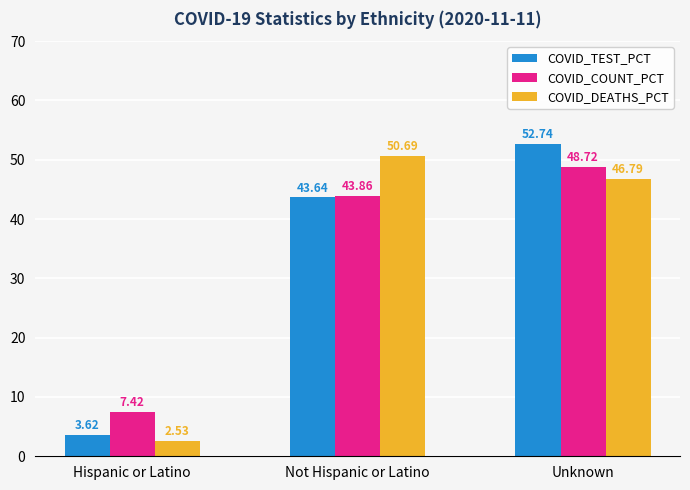

What is the highest value of the COVID_DEATHS_PCT series?

50.7